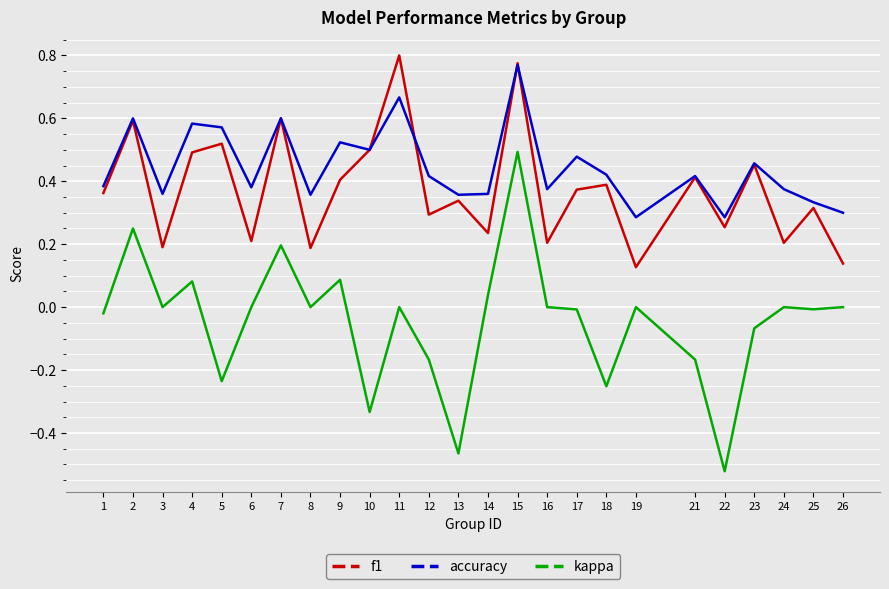

At which category is the sum across all series the highest?

15